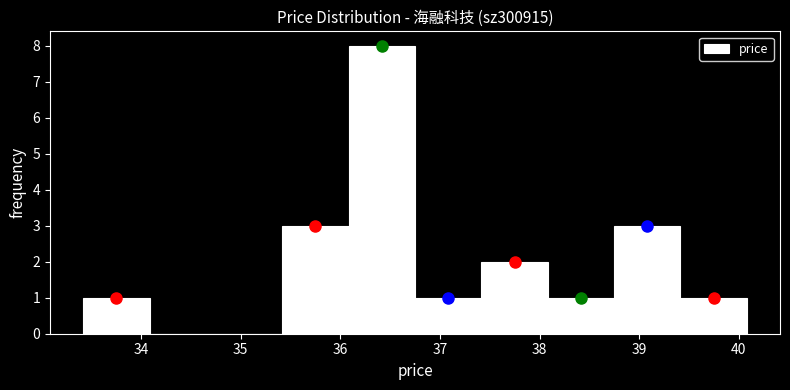

What is the height of the bar covering 36.8 to 37.4 on the x-axis? Neither the bar edges nor the heights are printed on the chart, so give them approximately, as read against the axes.

1